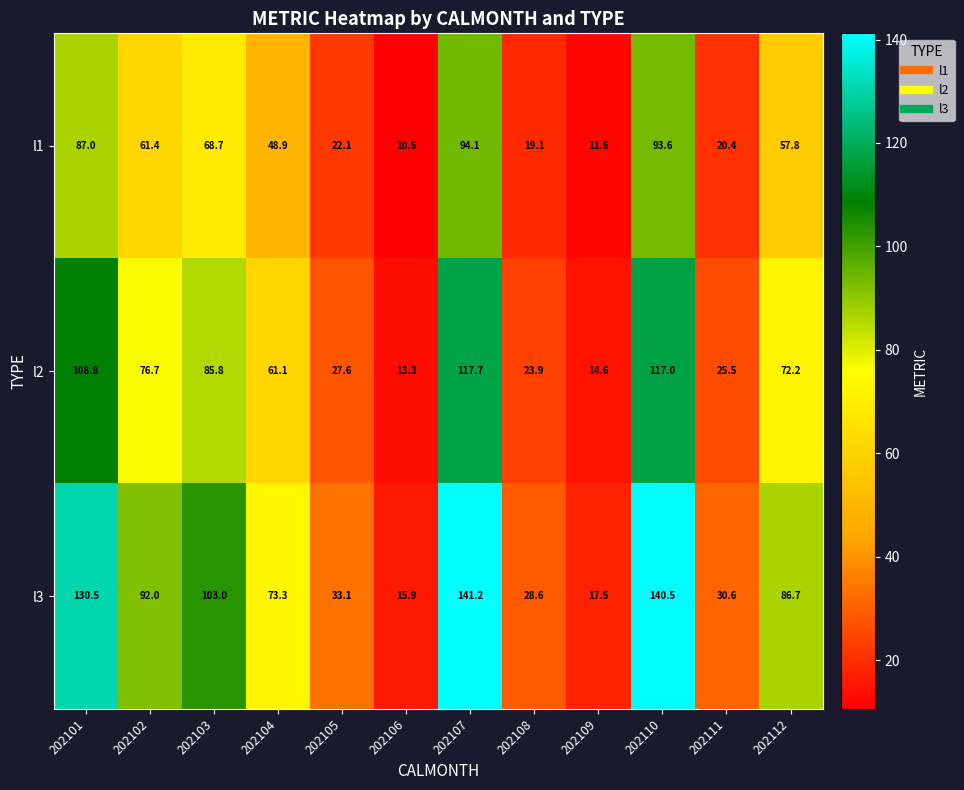

At which category does the chart reach its minimum across all series?

202106